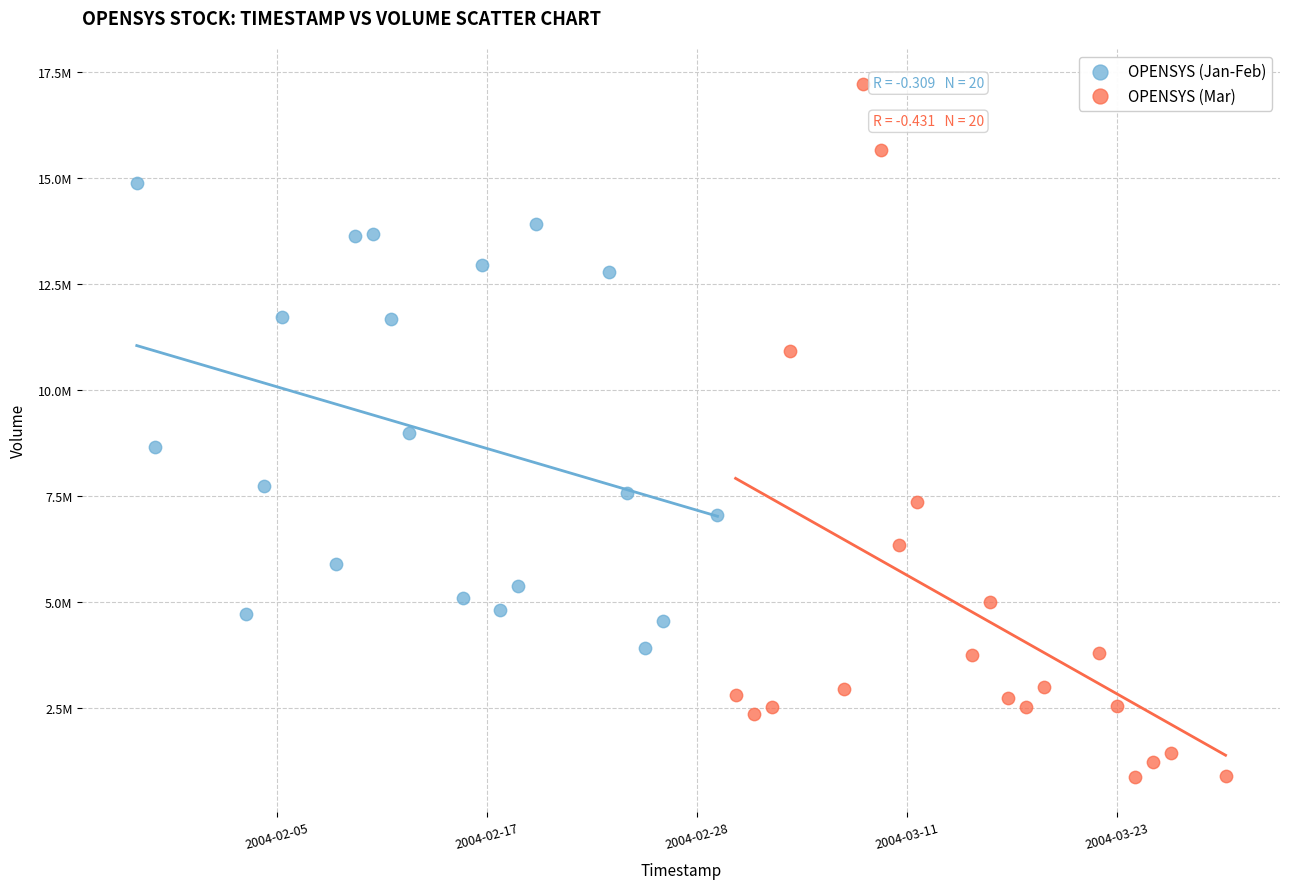

What are all the series names shown in the legend?

OPENSYS (Jan-Feb), OPENSYS (Mar)